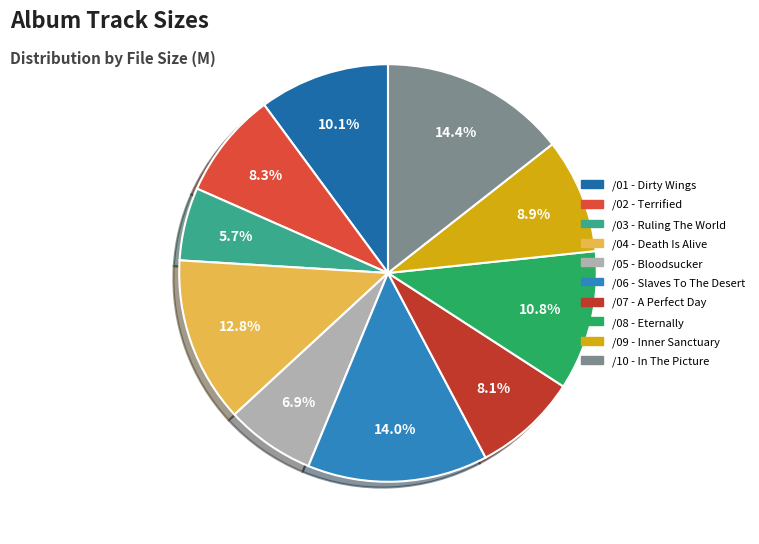

Which slice is the smallest?

/03 - Ruling The World